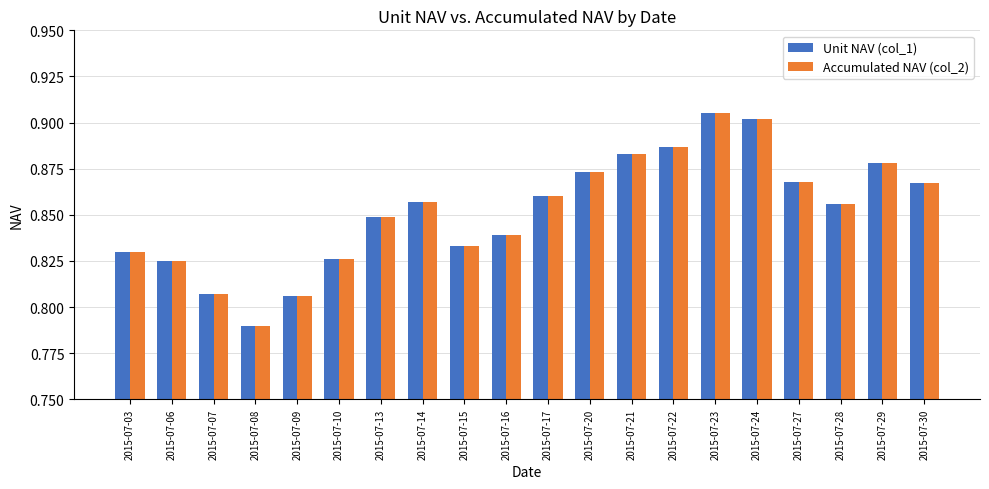

What is the difference between the maximum and minimum values in the Unit NAV (col_1) series?

0.1